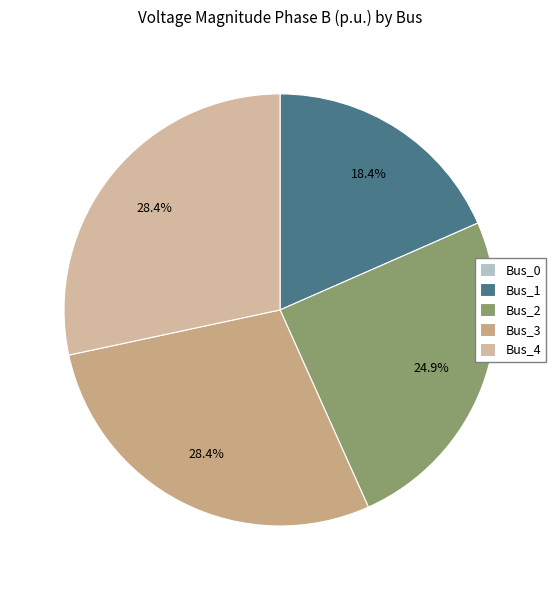

How many slices are in this pie chart?

5